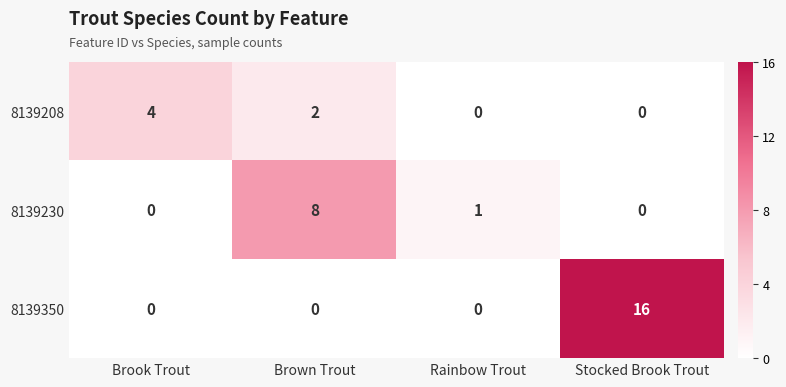

What is the difference between the highest and lowest values at Brown Trout?

8